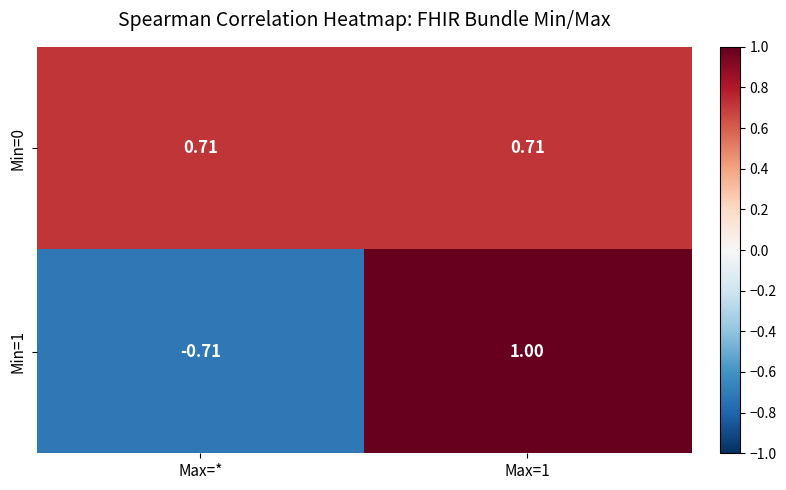

Is the value of Min=1 at Max=1 greater than the value of Min=0 at Max=1?

Yes